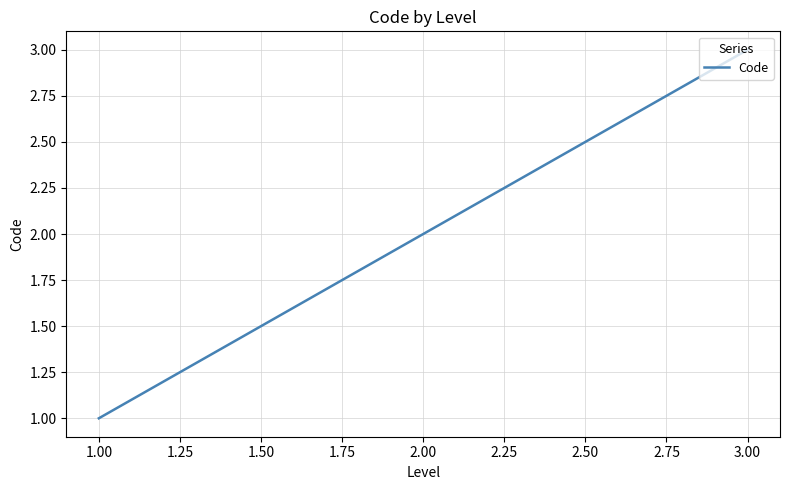

Which category has the highest value across all series?

3.00